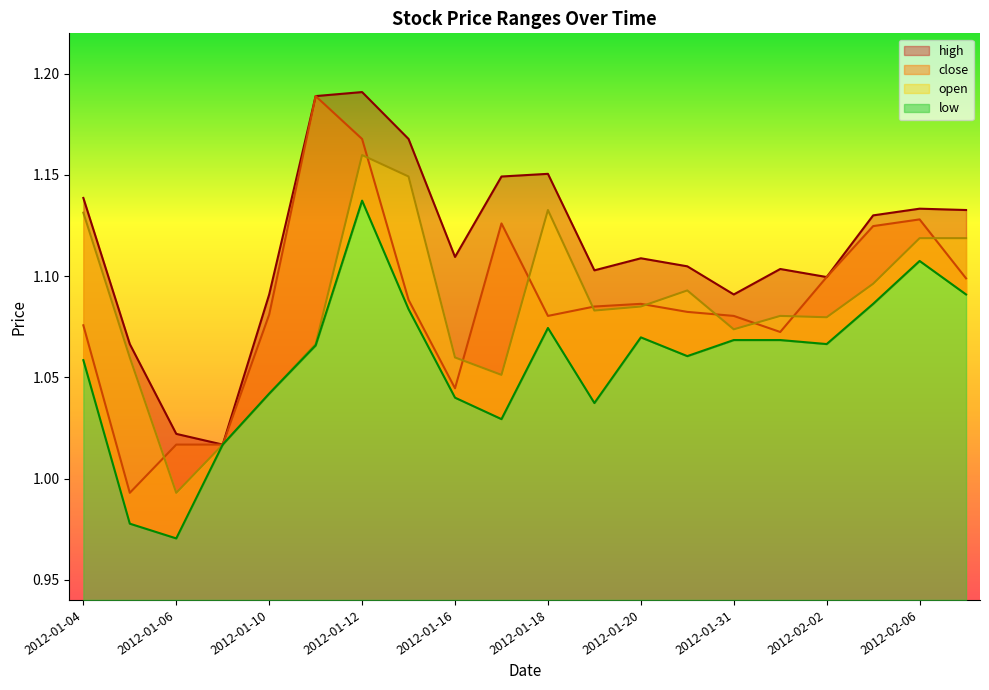

True or false: high has more than 1 points higher than both neighbors.

True